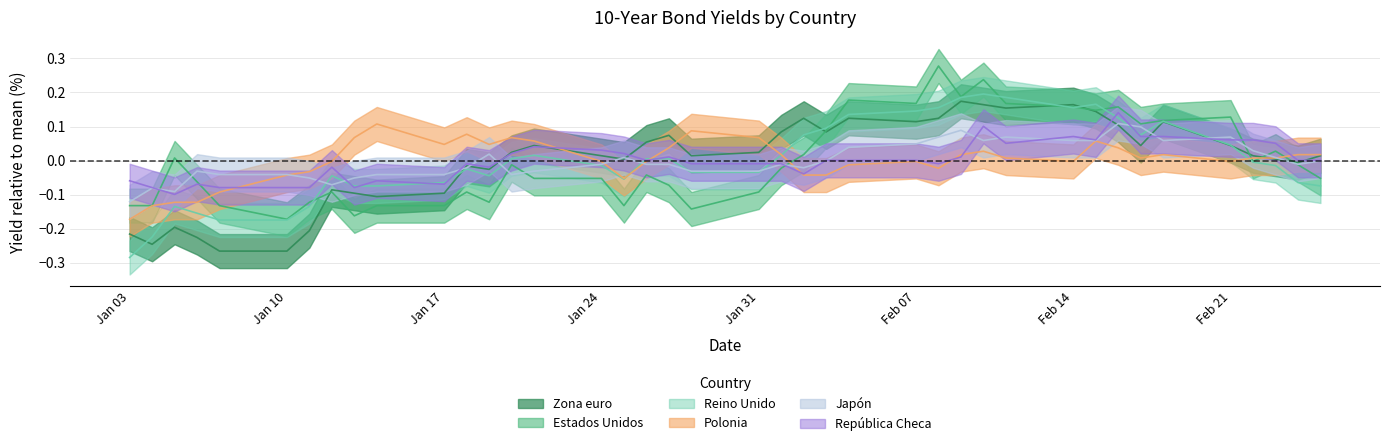

How many intersections are there between Estados Unidos and Japón?

8